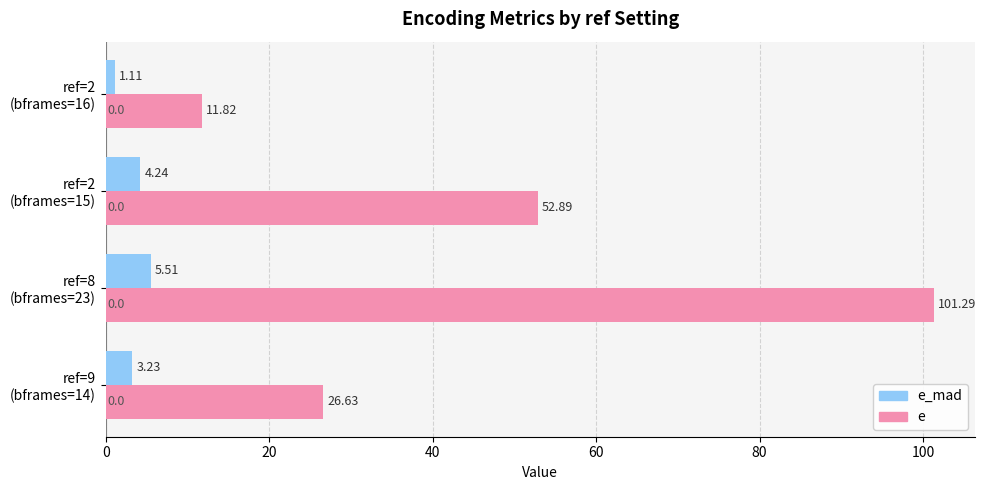

Which category has the lowest value in the e series?

ref=2
(bframes=16)